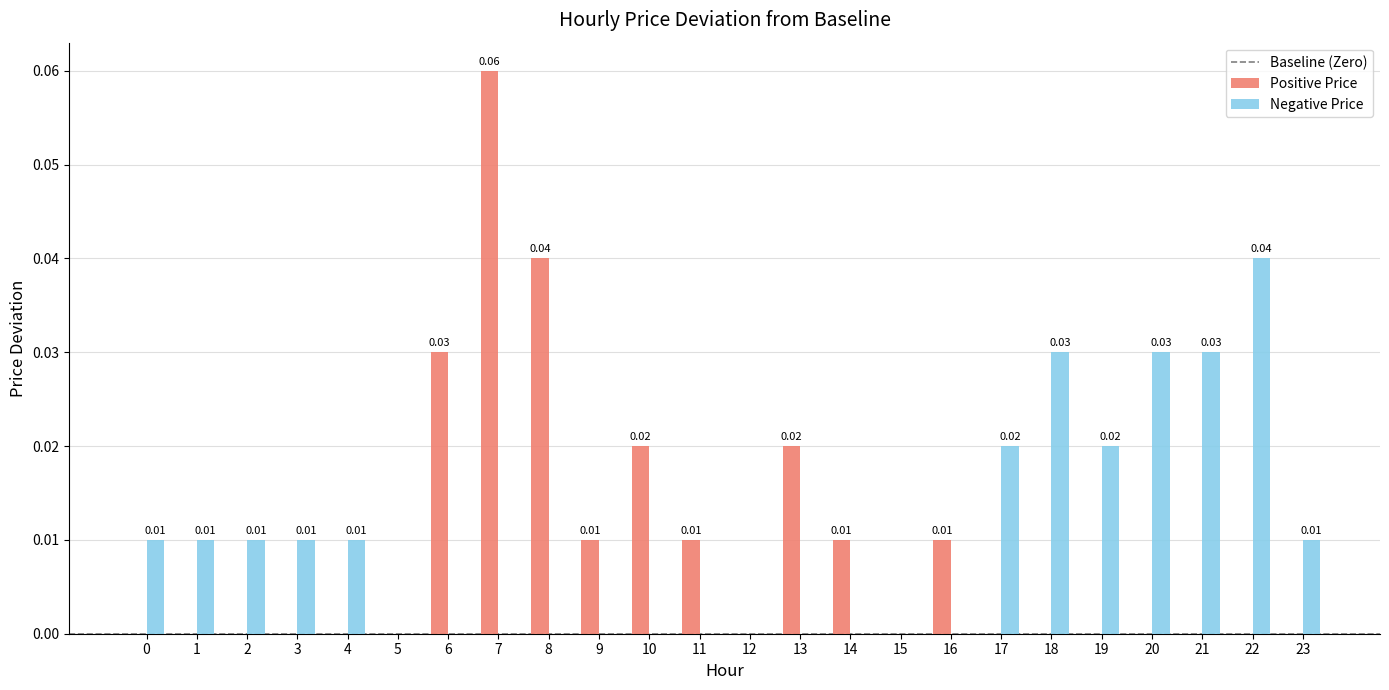

At which category is the sum across all series the highest?

7